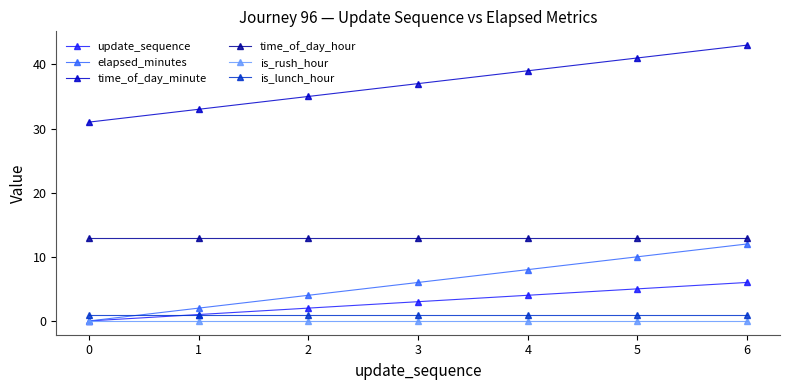

What is the value of the time_of_day_minute point at the 4th from the left?

37